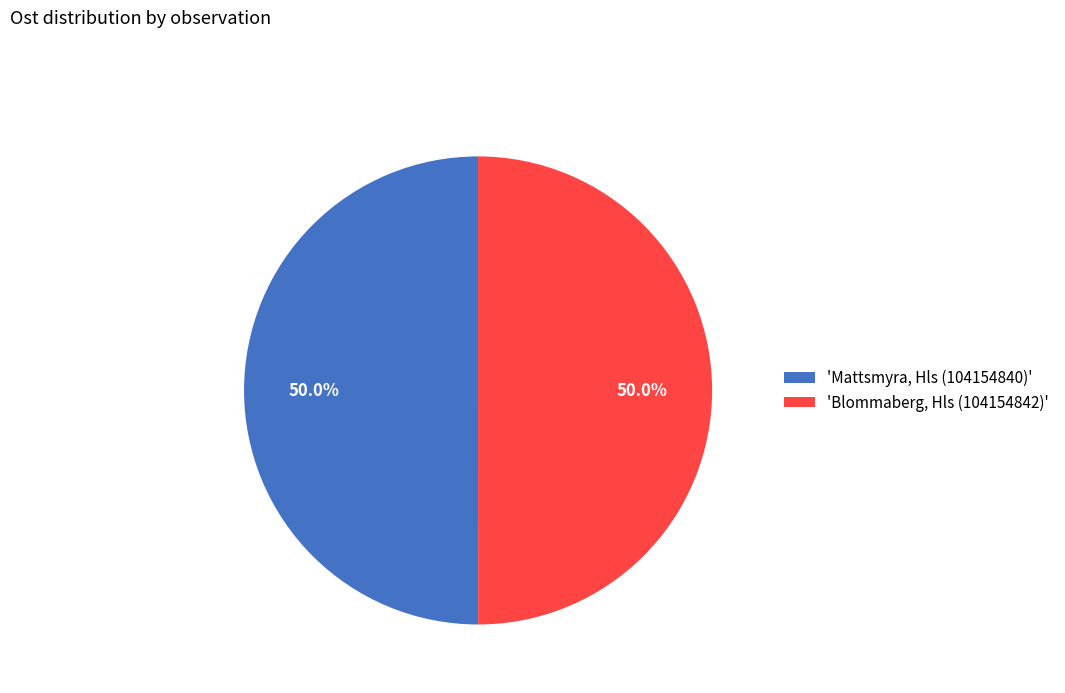

What is the ratio of the value at 'Blommaberg, Hls (104154842)' to the value at 'Mattsmyra, Hls (104154840)'?

1.0